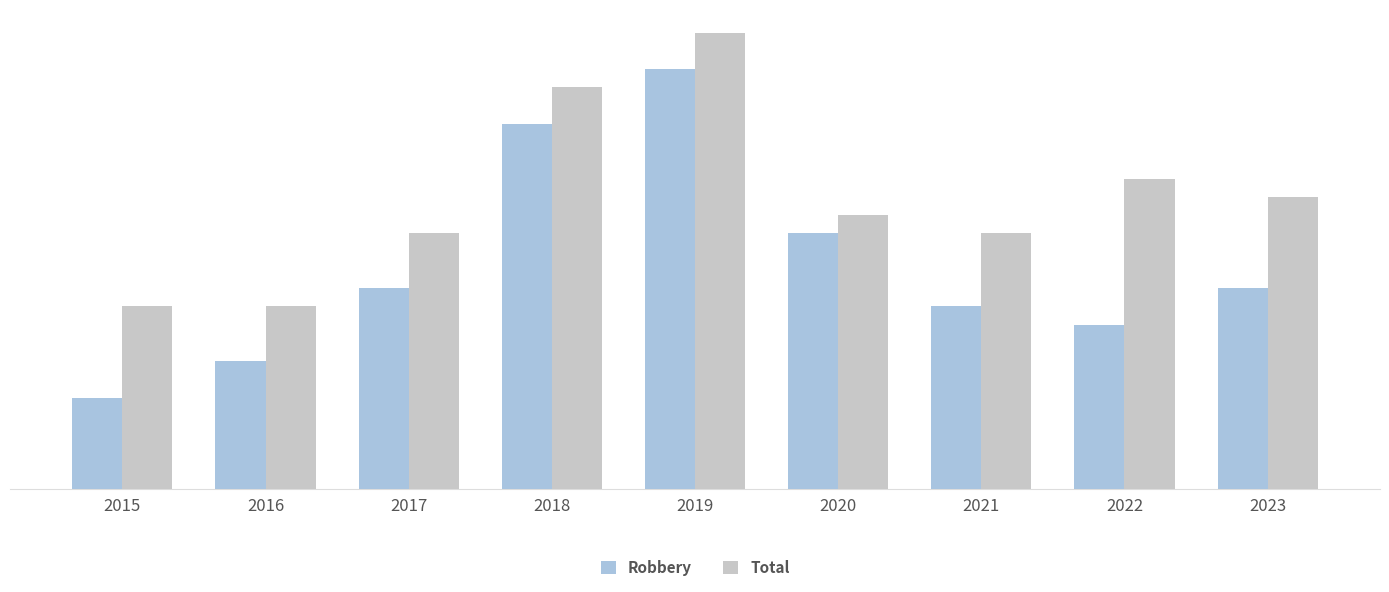

Are the bars horizontal?

No